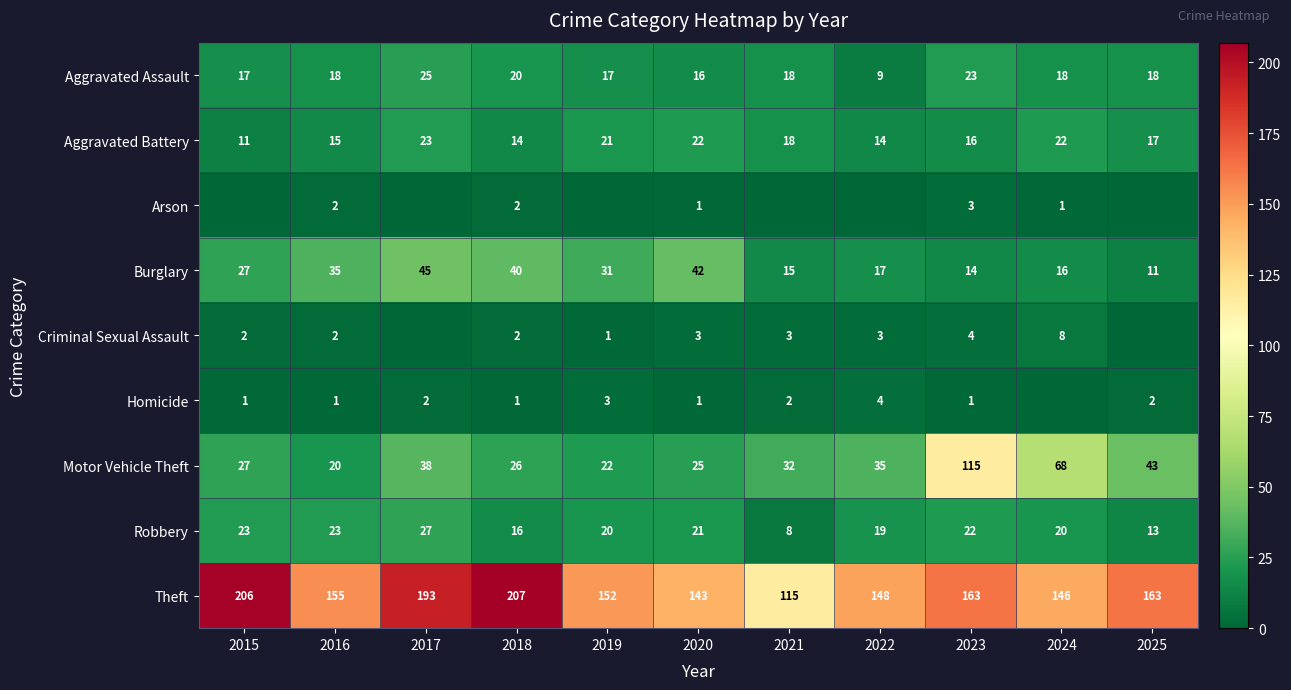

Is the value of Aggravated Battery at 2015 greater than the value of Robbery at 2016?

No